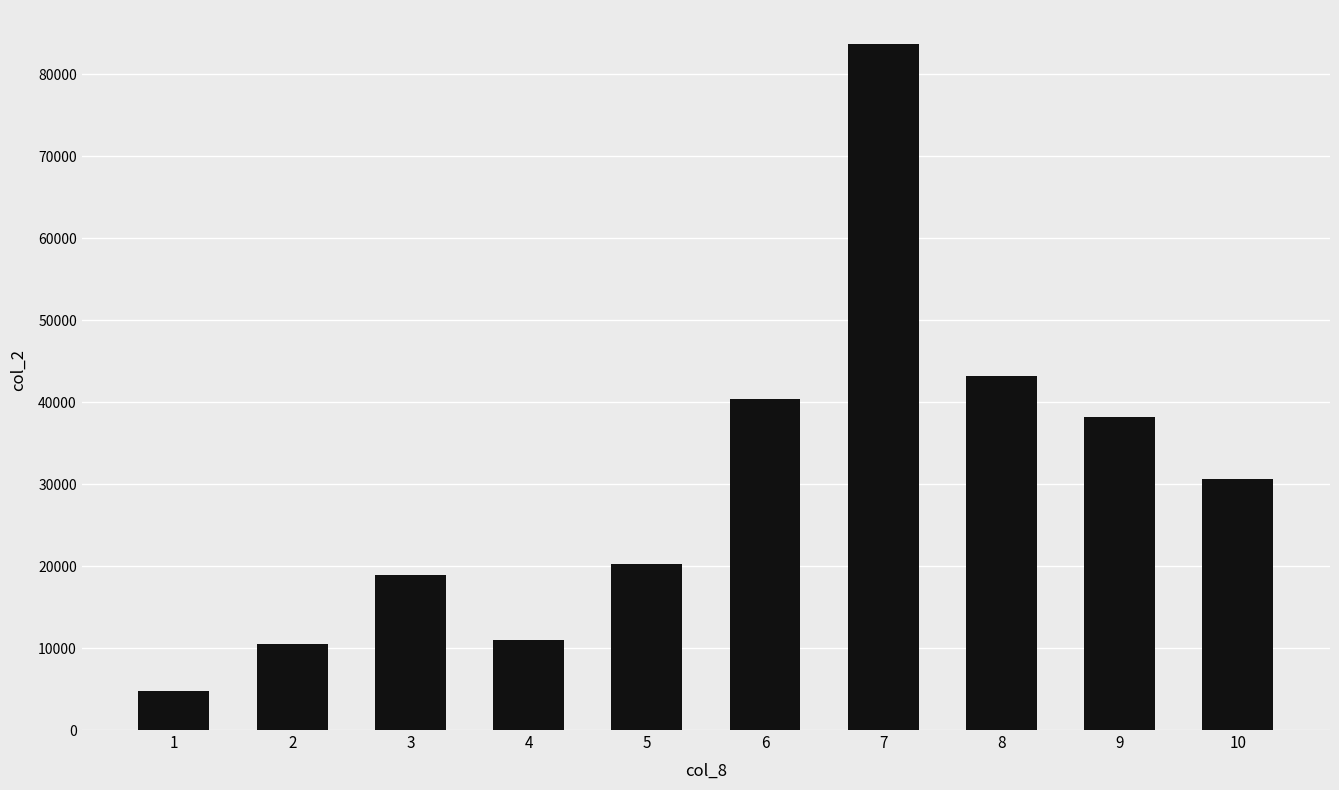

How many bars are there in total?

10